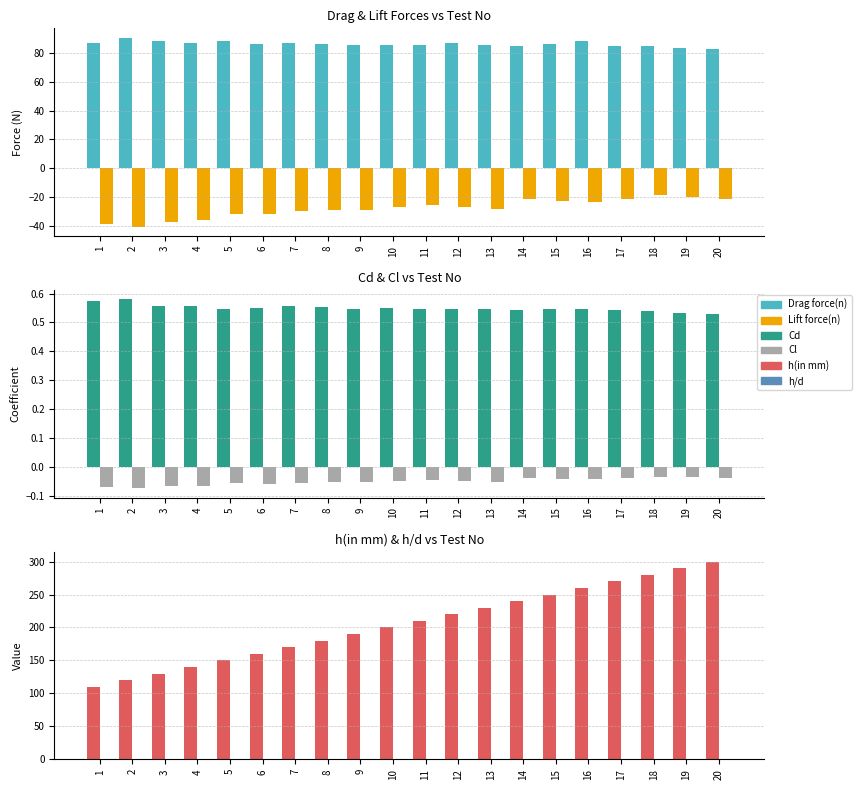

Is it true that h(in mm) equals 281.9 at 6?

False